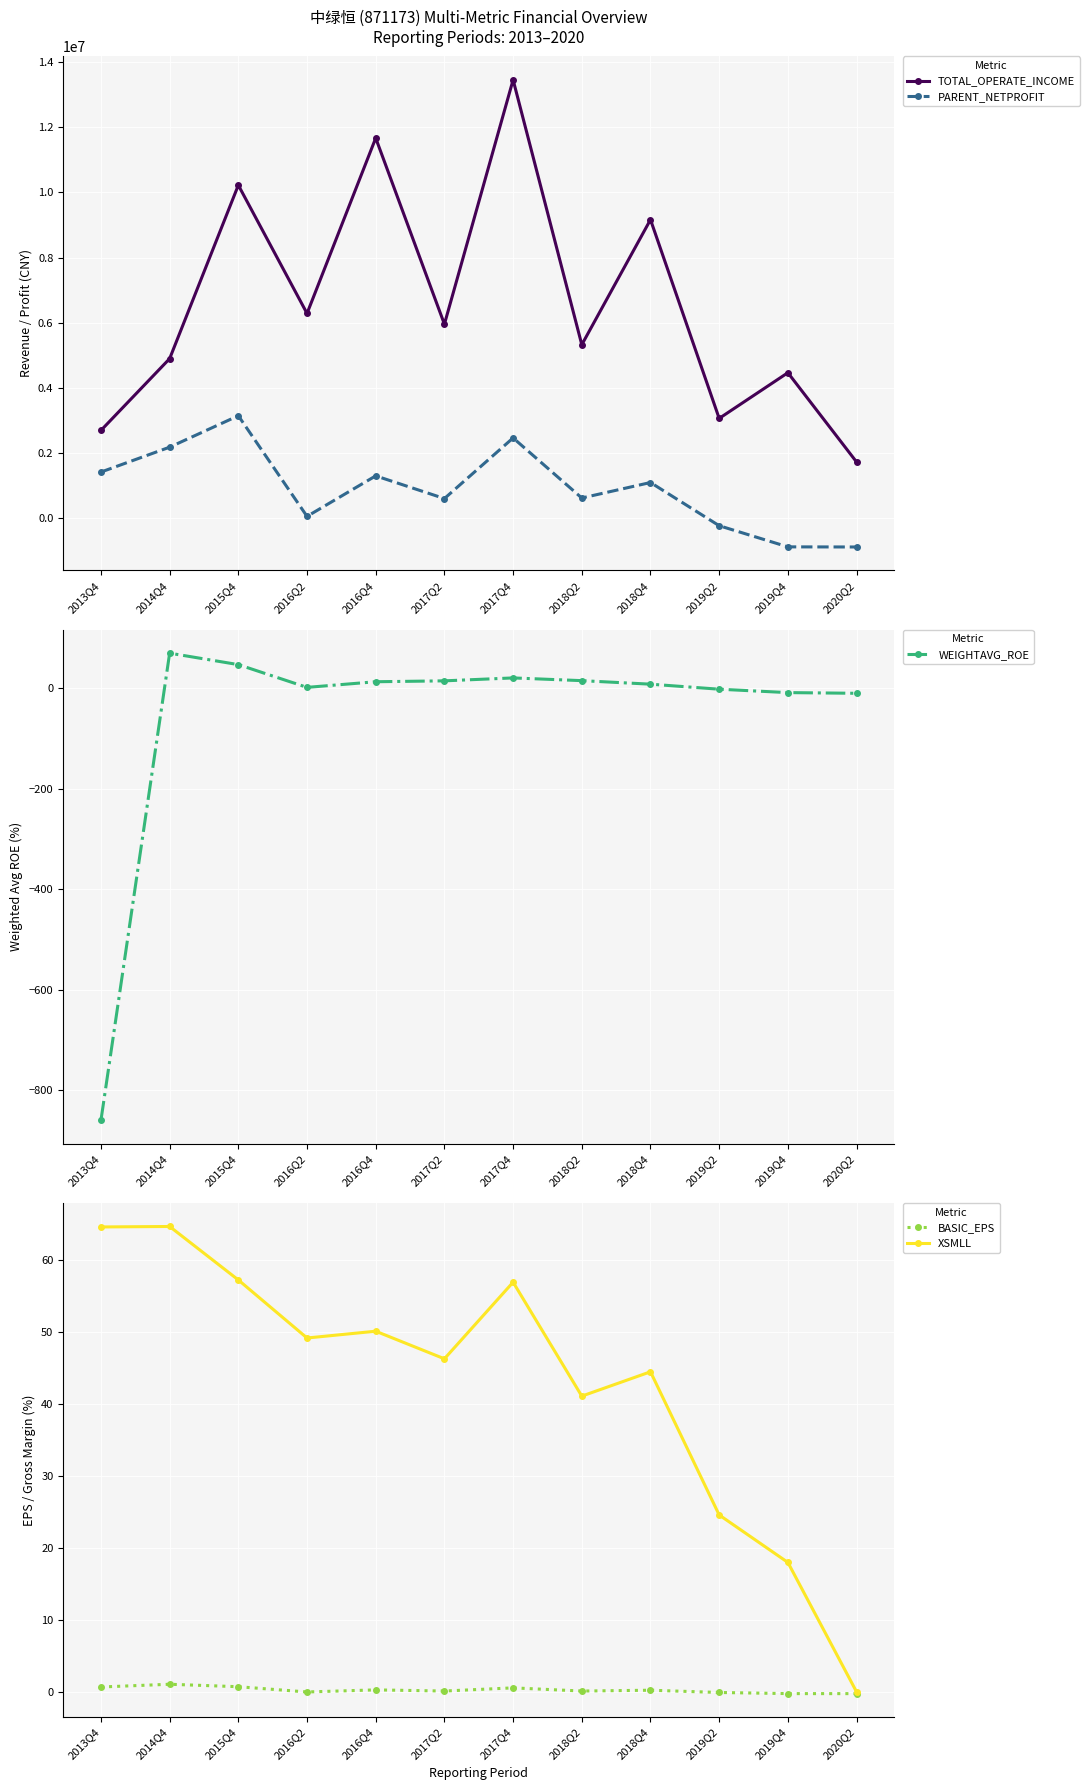

What is the highest value of the WEIGHTAVG_ROE series?

69.7